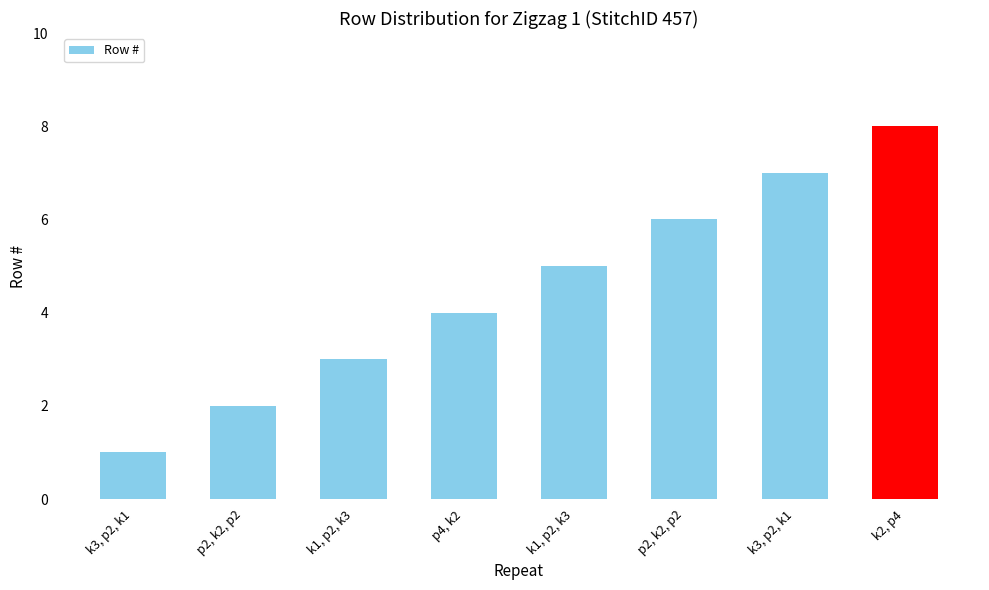

Reading left to right, list all the values displayed in this chart.

1	2	3	4	5	6	7	8